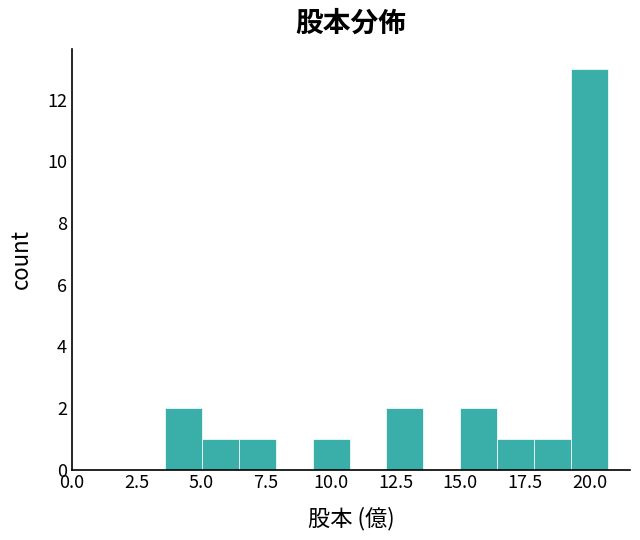

Around what value on the x-axis is the tallest bar? Give the approximate position of its centre, as read against the axis.

20.0